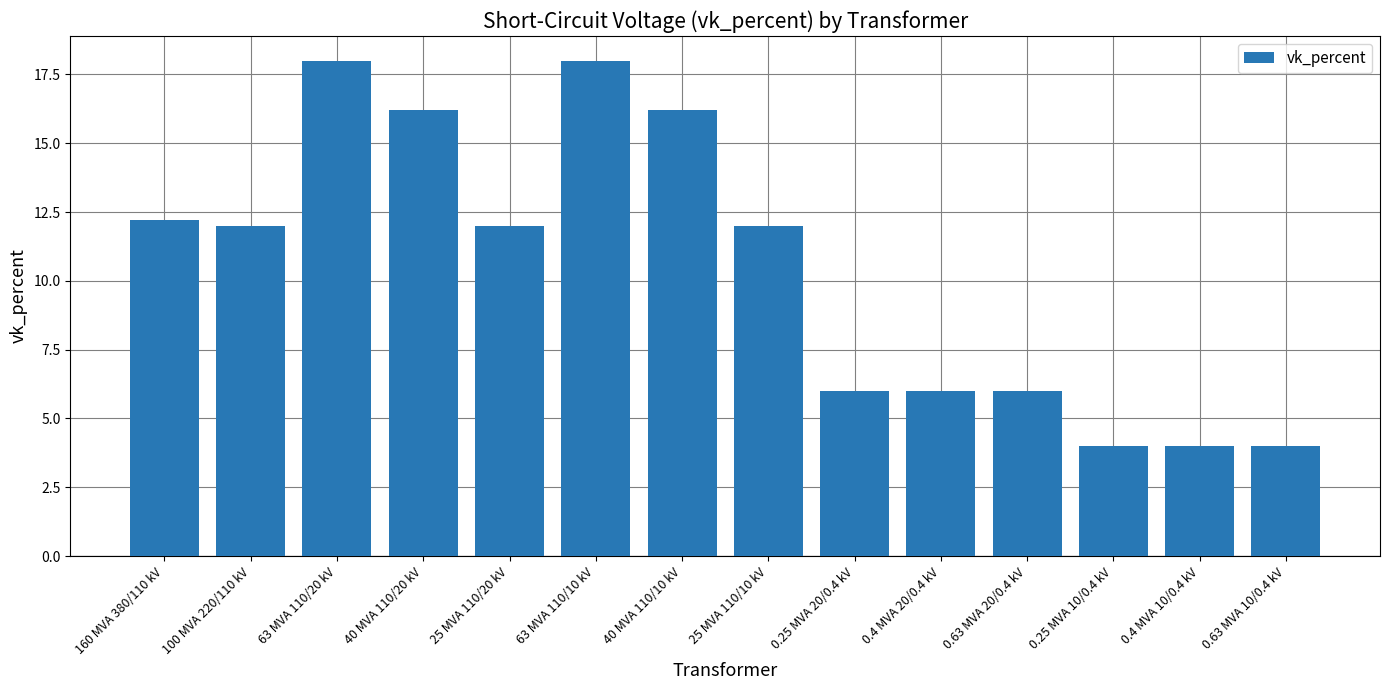

What is the label of the 10th bar from the left?

0.4 MVA 20/0.4 kV